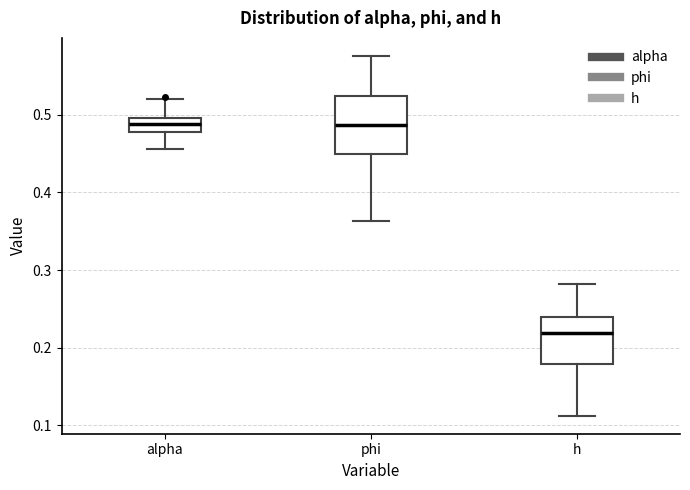

Where does the upper whisker of the box for alpha end on the y-axis? The values are not printed on the chart, so give them approximately, as read against the axis.

0.52